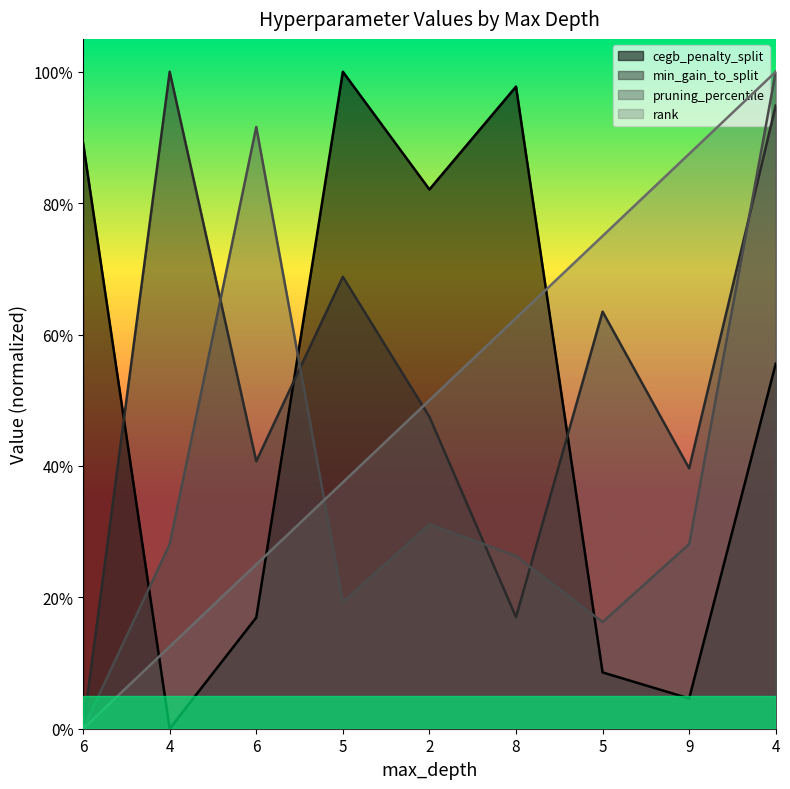

Where do rank and min_gain_to_split first cross each other?

5 and 2